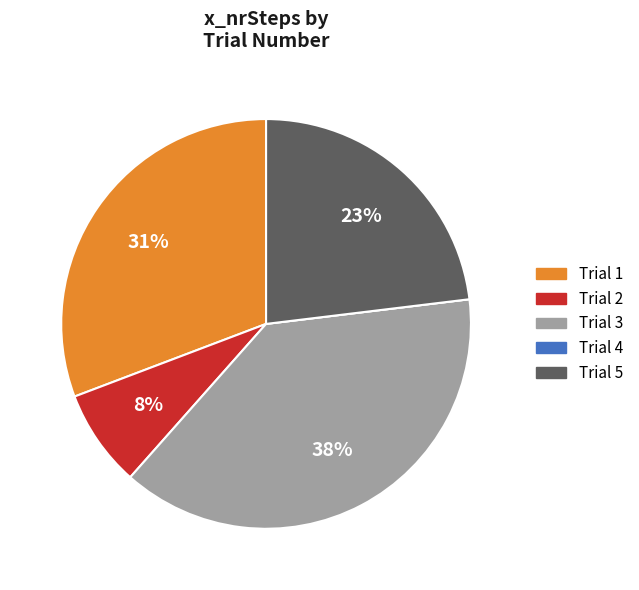

To the nearest percent, what is the average slice percentage?

20%